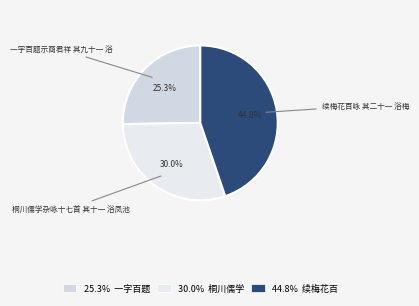

Count the number of slices in the pie.

3